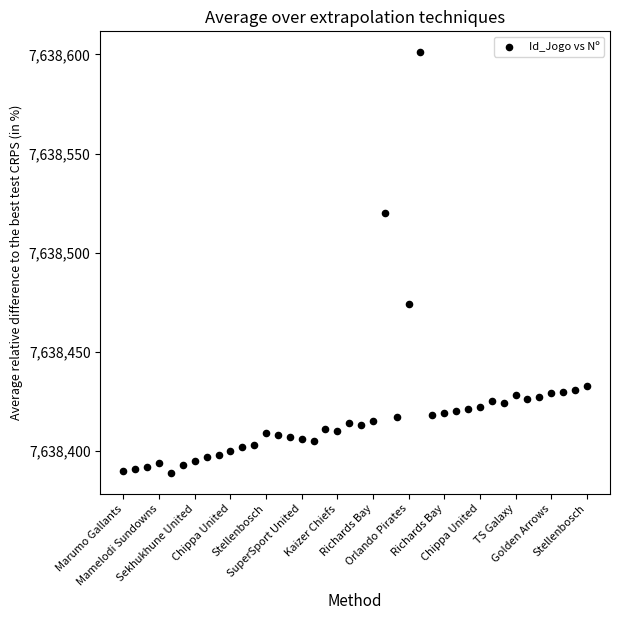

What is the range of X values (max minus min)?

39